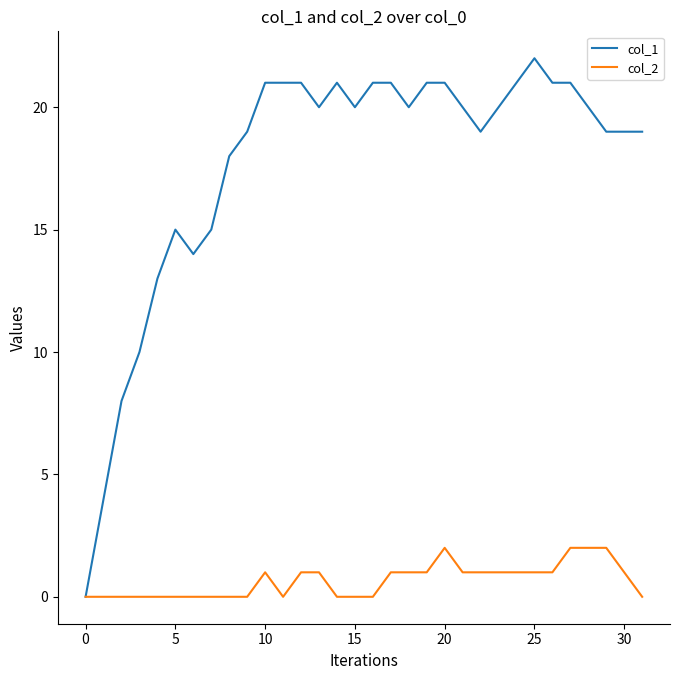

Rank the series by their maximum value, from lowest to highest.

col_2, col_1